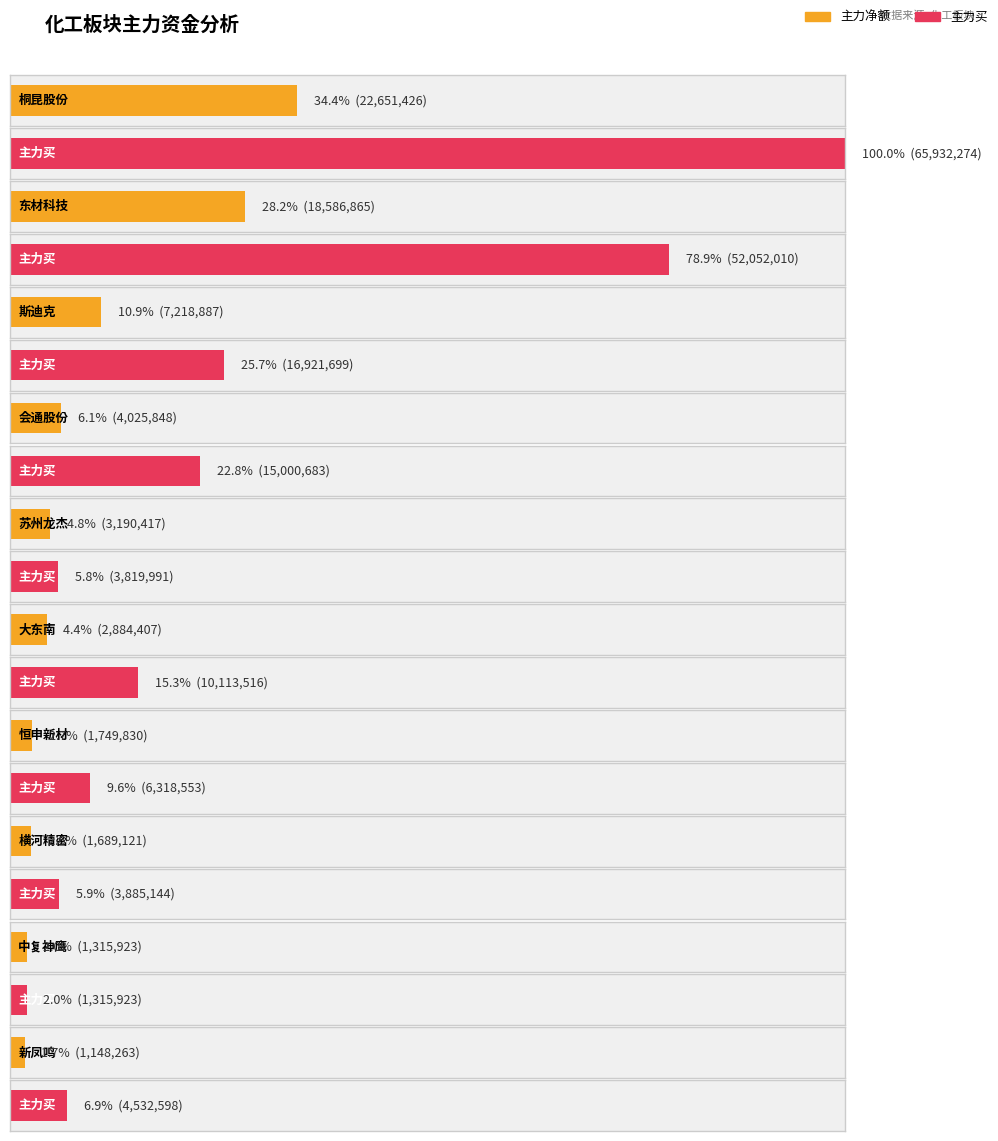

How many data points does each series have?

10